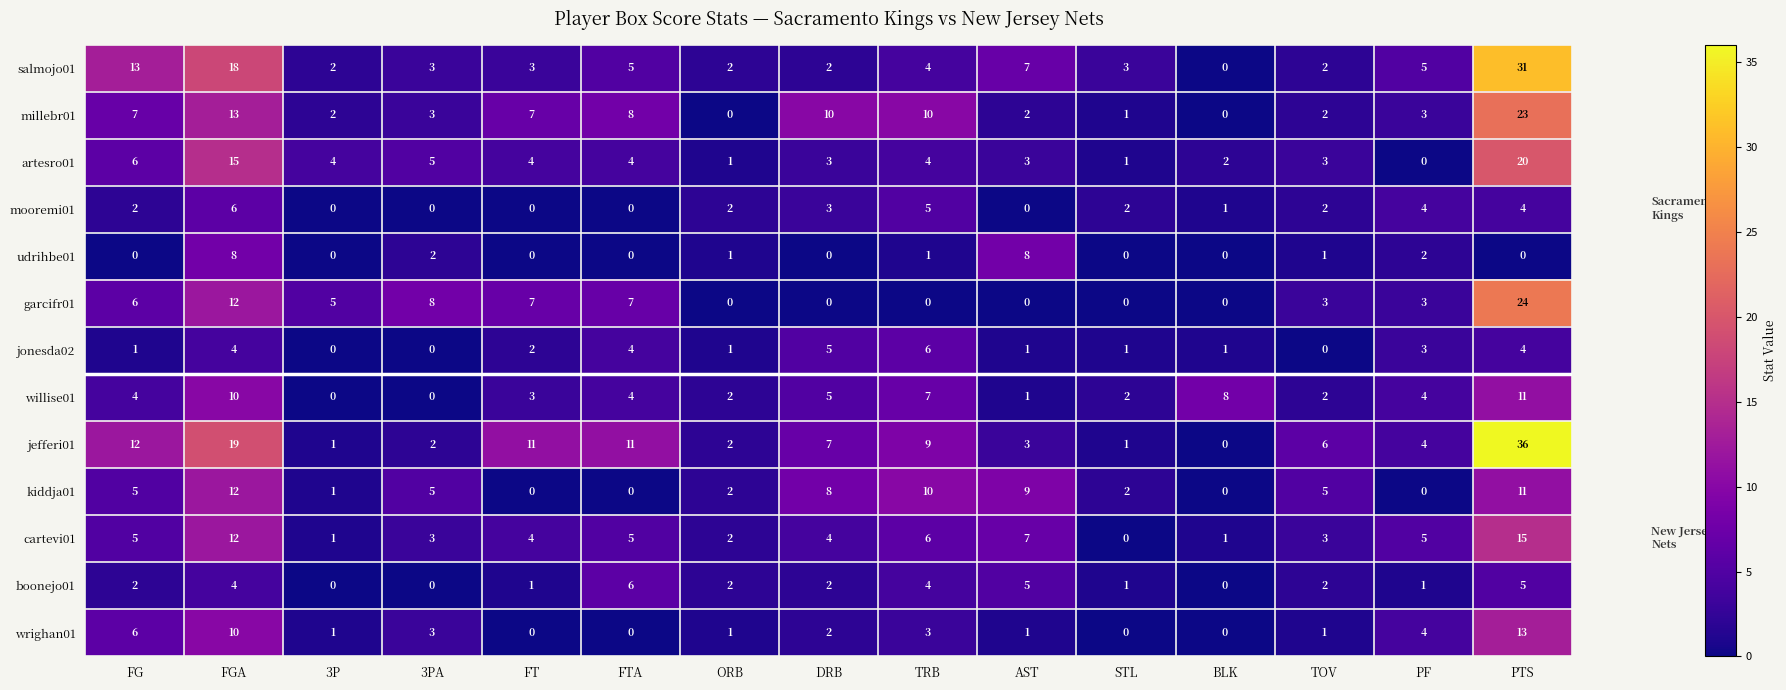

What is the difference between the second highest and minimum values in the boonejo01 series?

5